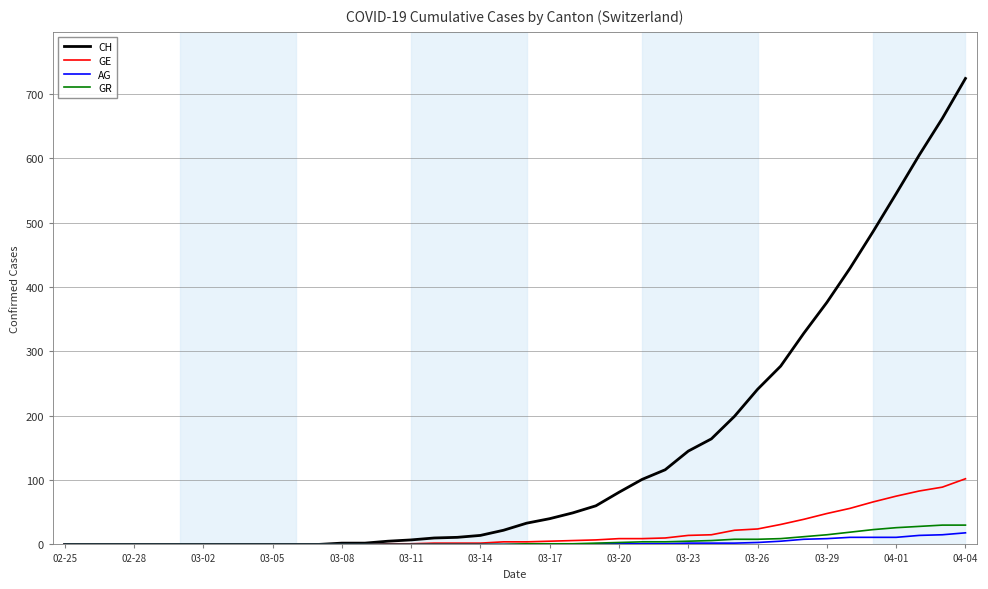

Which series has the largest range (max minus min)?

CH